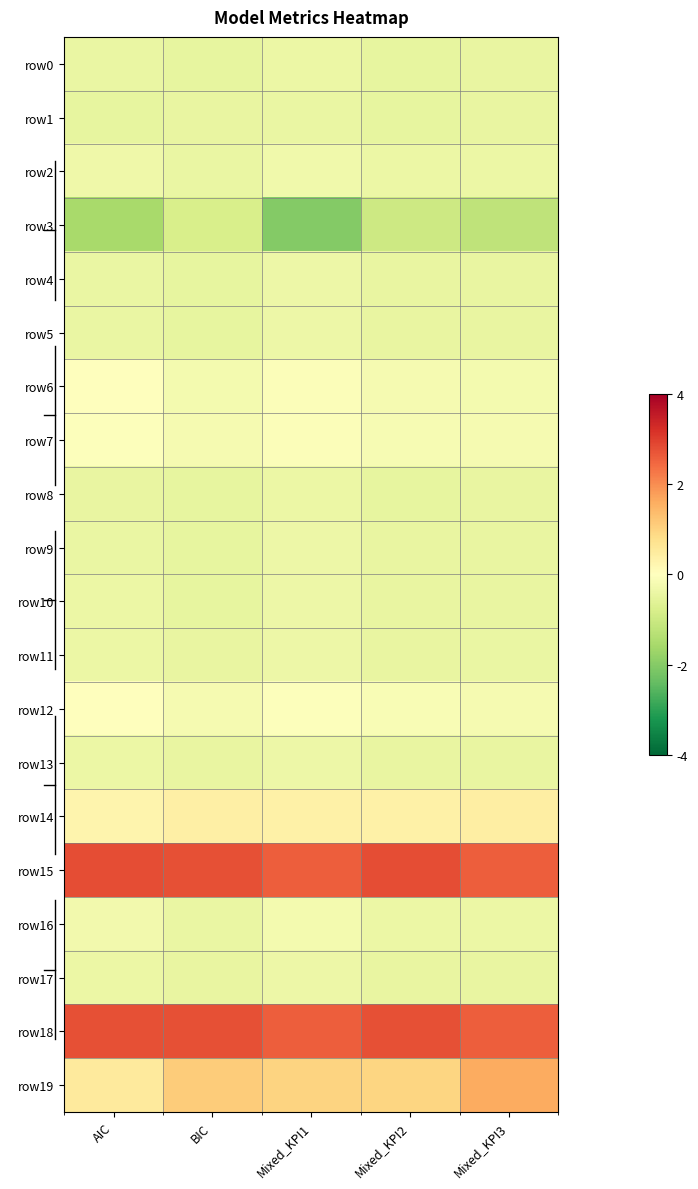

At which category does the chart reach its minimum across all series?

Mixed_KPI1